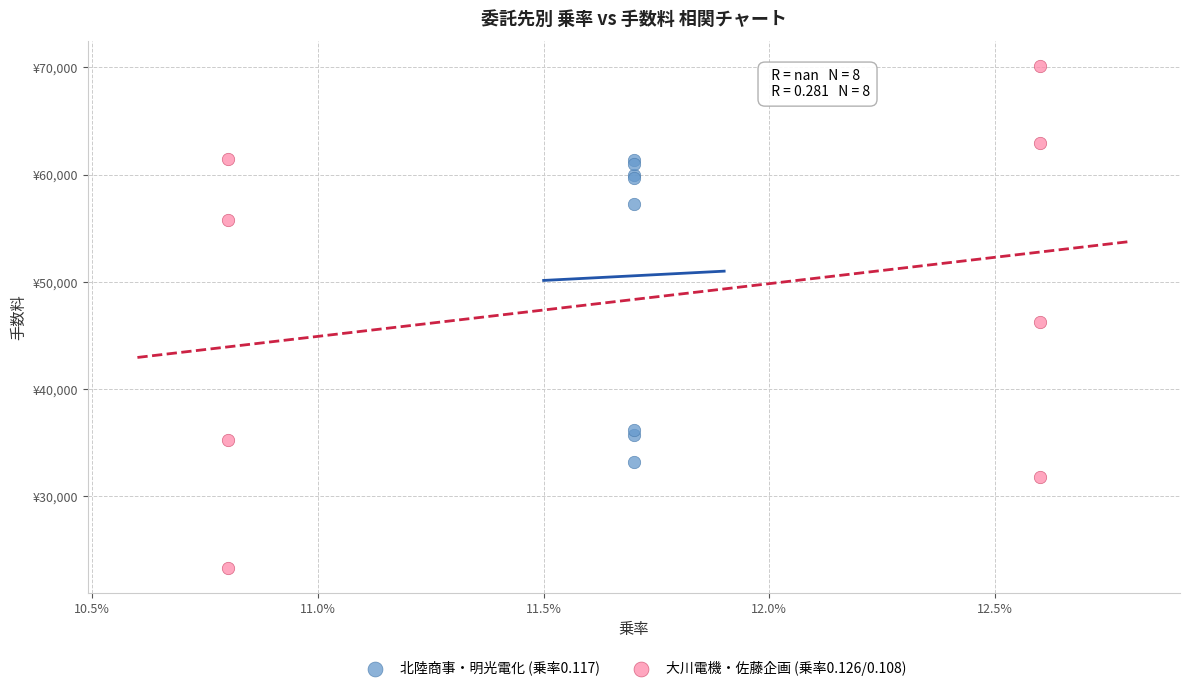

Which series reaches the maximum Y coordinate?

大川電機・佐藤企画 (乗率0.126/0.108)